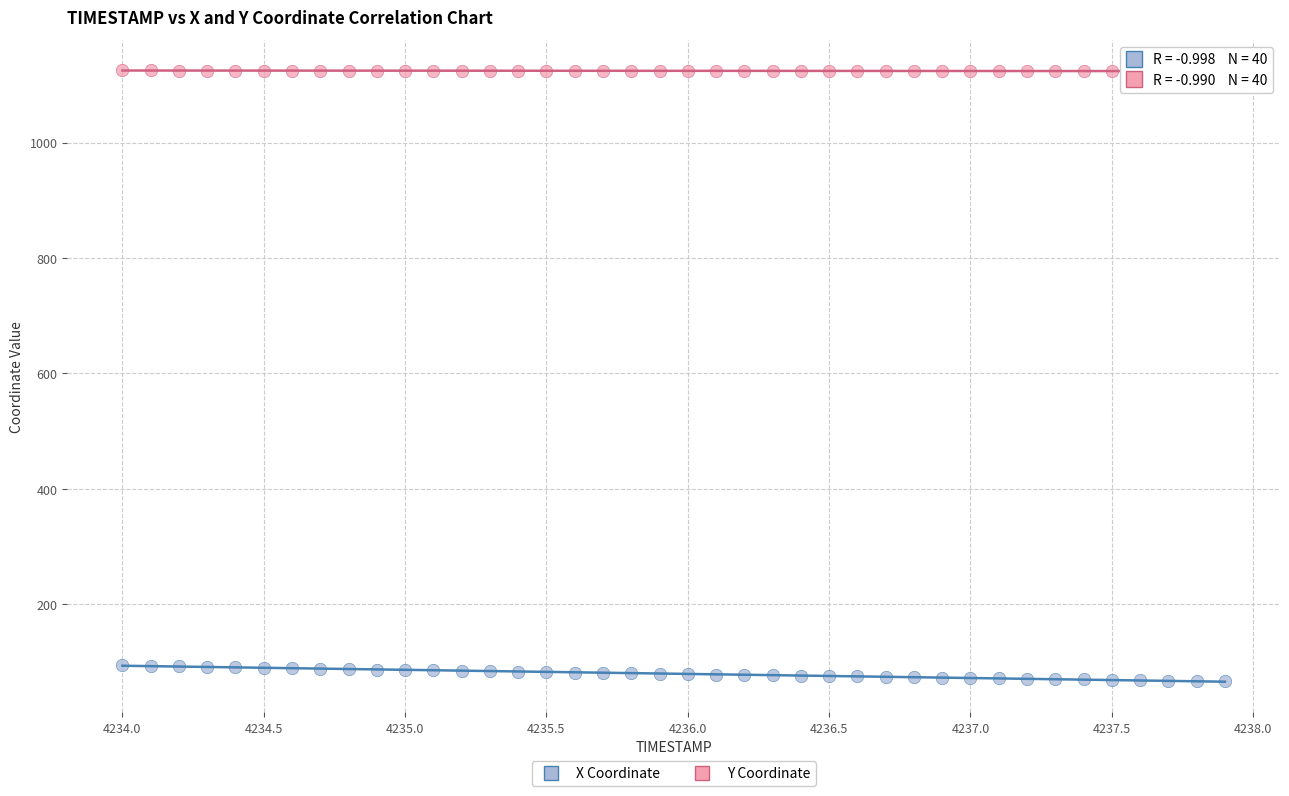

Which series has the widest spread of Y values?

X Coordinate